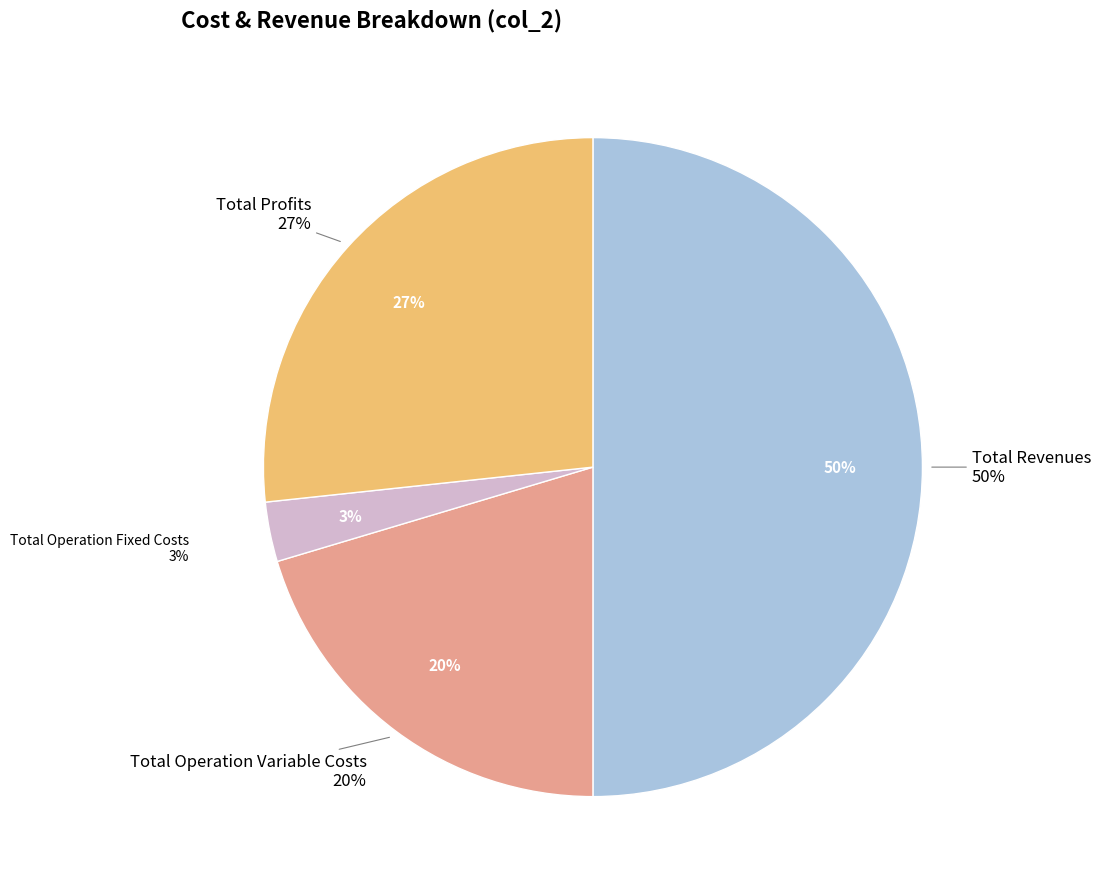

What percentage is the Total Operation Fixed Costs slice, to the nearest percent?

3%